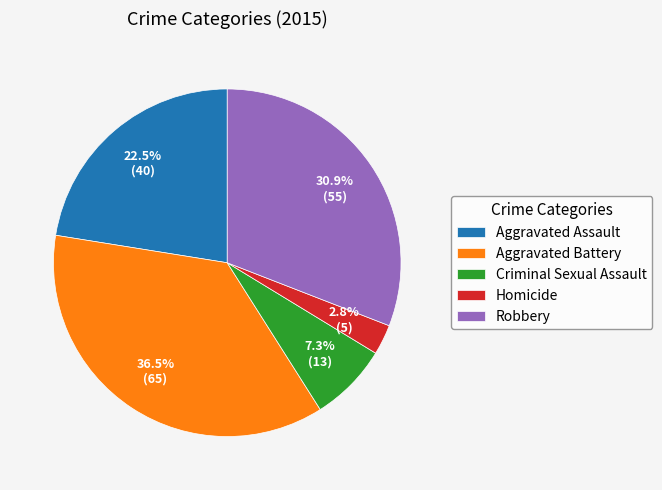

What portion of the pie excludes Criminal Sexual Assault?

92.7%